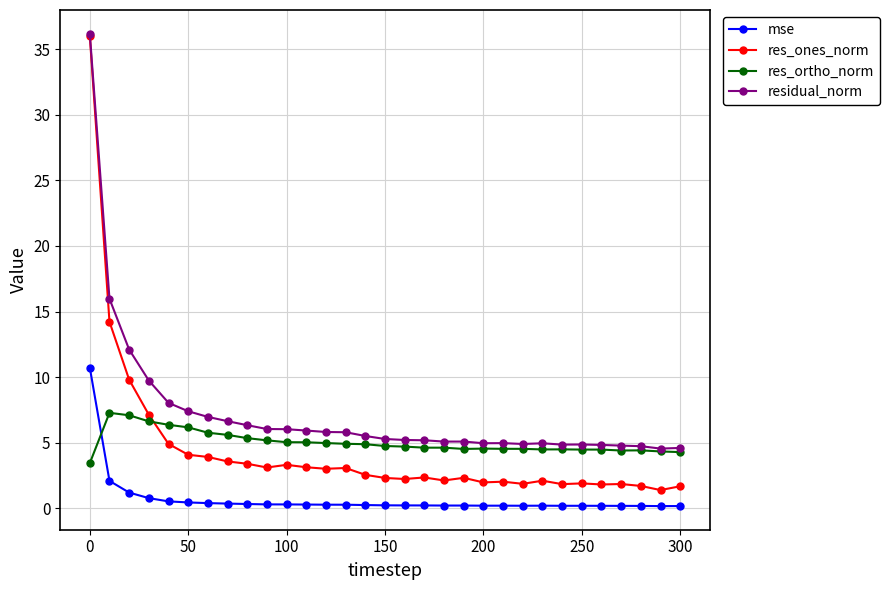

True or false: res_ones_norm has more than 1 interior local peaks.

True